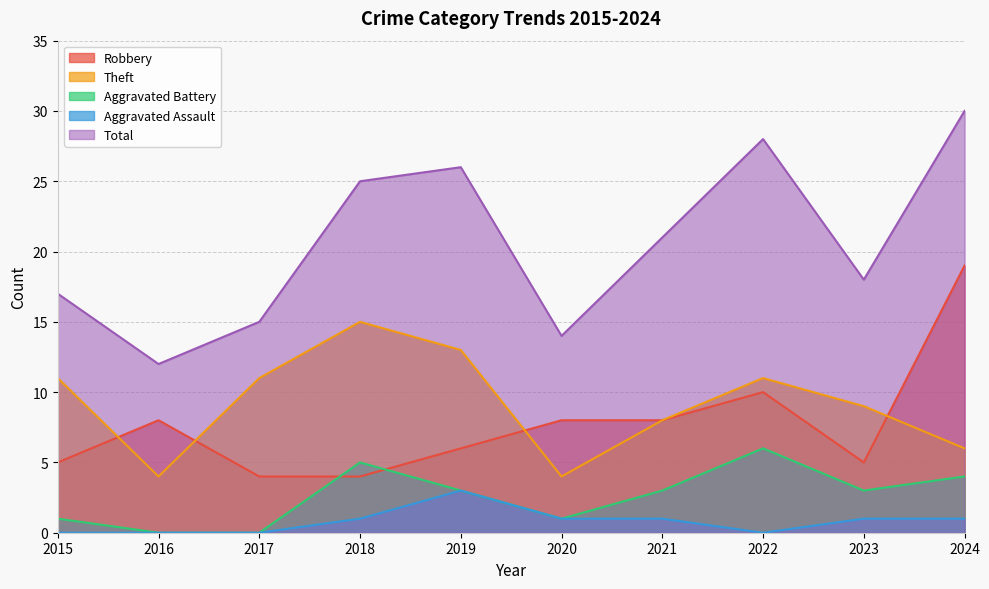

Is it true that Total equals 26 at 2019?

True